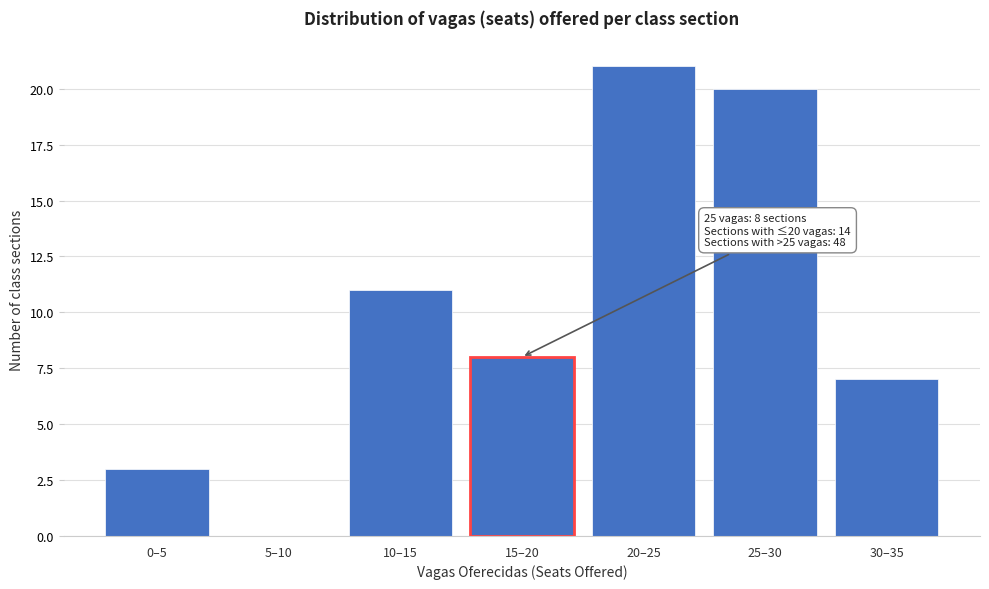

Reading left to right, transcribe all the data shown in this chart.

0–5=3	5–10=0	10–15=11	15–20=8	20–25=21	25–30=20	30–35=7